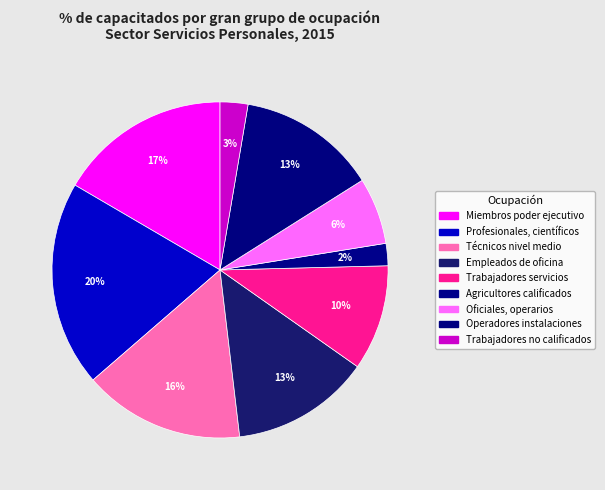

To the nearest percent, what is the combined percentage of Oficiales, operarios and Empleados de oficina?

20%